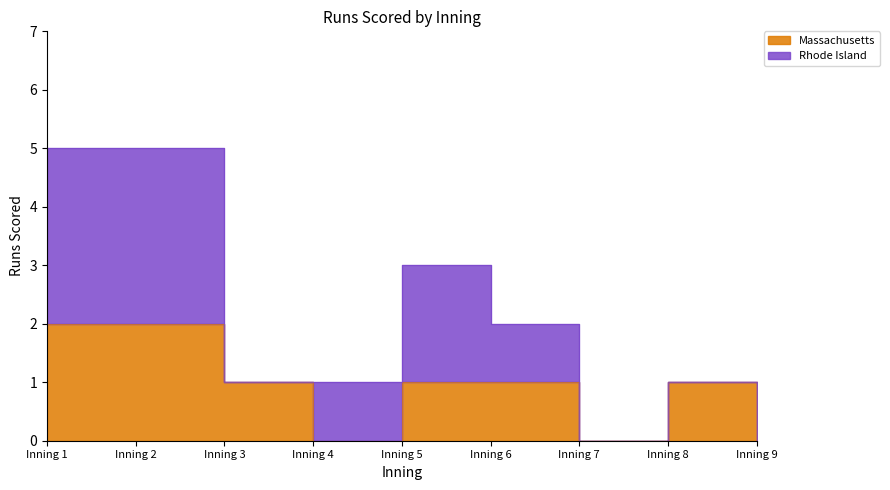

How many data points does each series have?

9